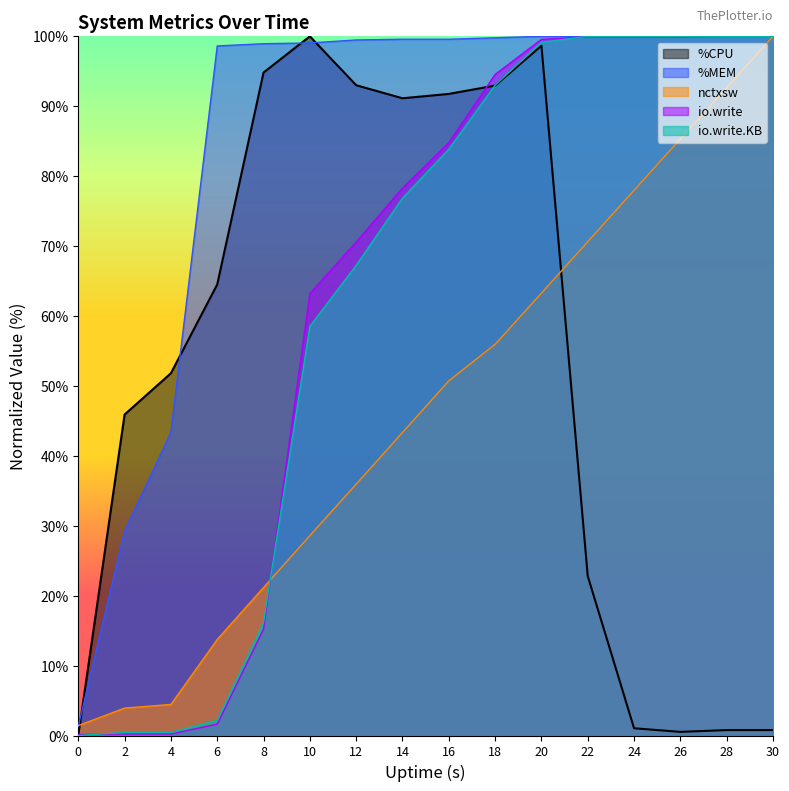

Reading left to right, what are all the values shown in this chart?

%CPU: 0=0.0	2=45.9	4=51.8	6=64.5	8=94.8	10=100.0	12=93.0	14=91.1	16=91.8	18=93.0	20=98.7	22=22.8	24=1.0	26=0.5	28=0.8	30=0.8
%MEM: 0=1.3	2=29.2	4=43.3	6=98.6	8=98.9	10=99.1	12=99.5	14=99.6	16=99.6	18=99.8	20=100.0	22=100.0	24=100.0	26=100.0	28=100.0	30=100.0
nctxsw: 0=1.4	2=3.9	4=4.4	6=13.7	8=21.2	10=28.6	12=35.9	14=43.3	16=50.7	18=56.0	20=63.3	22=70.6	24=78.0	26=85.3	28=92.6	30=100.0
io.write: 0=0.1	2=0.2	4=0.2	6=1.6	8=15.2	10=63.2	12=70.6	14=78.3	16=84.8	18=94.5	20=99.6	22=99.9	24=99.9	26=99.9	28=100.0	30=100.0
io.write.KB: 0=0.0	2=0.4	4=0.4	6=2.2	8=16.2	10=58.5	12=67.2	14=76.9	16=83.8	18=93.0	20=99.1	22=100.0	24=100.0	26=100.0	28=100.0	30=100.0